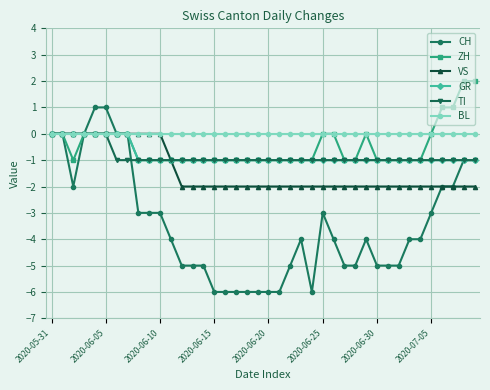

What is the sum of all VS values?

-57